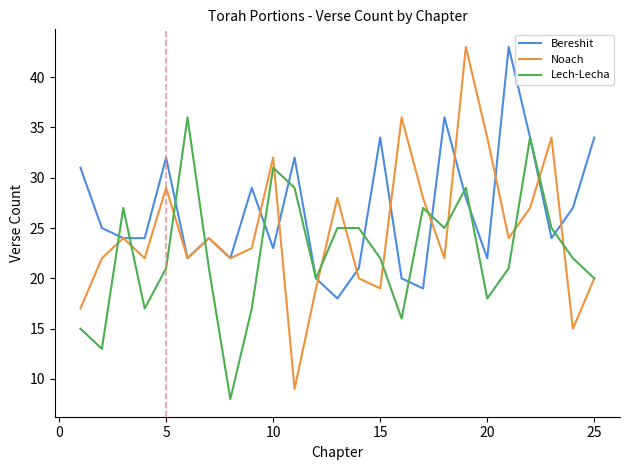

Which series has the largest total across all categories?

Bereshit